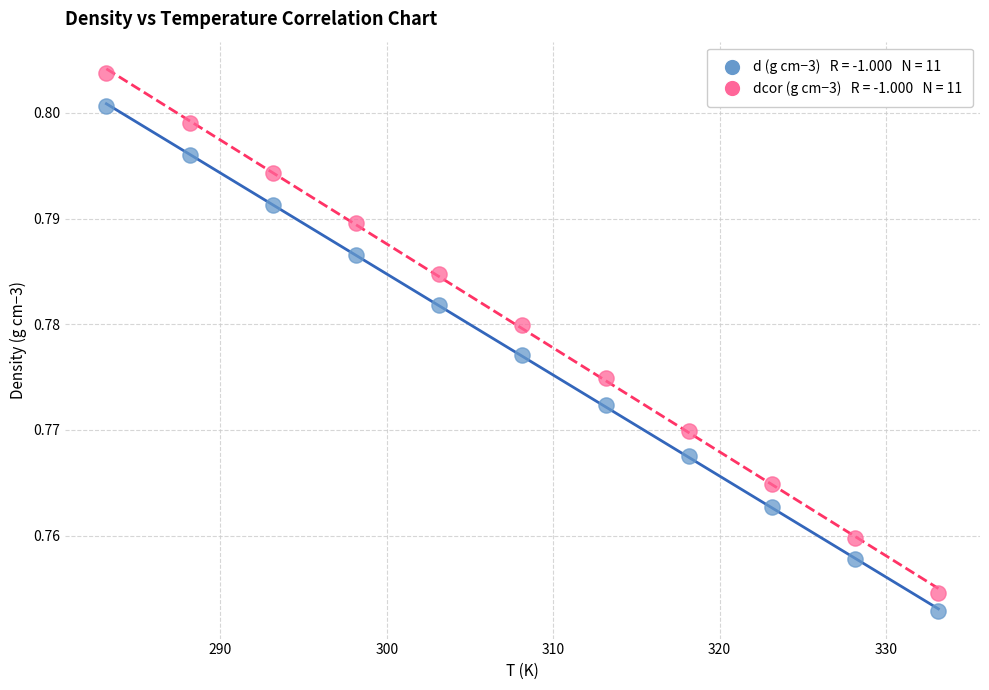

Across all data points, what is the range of X values (max minus min)?

50.0